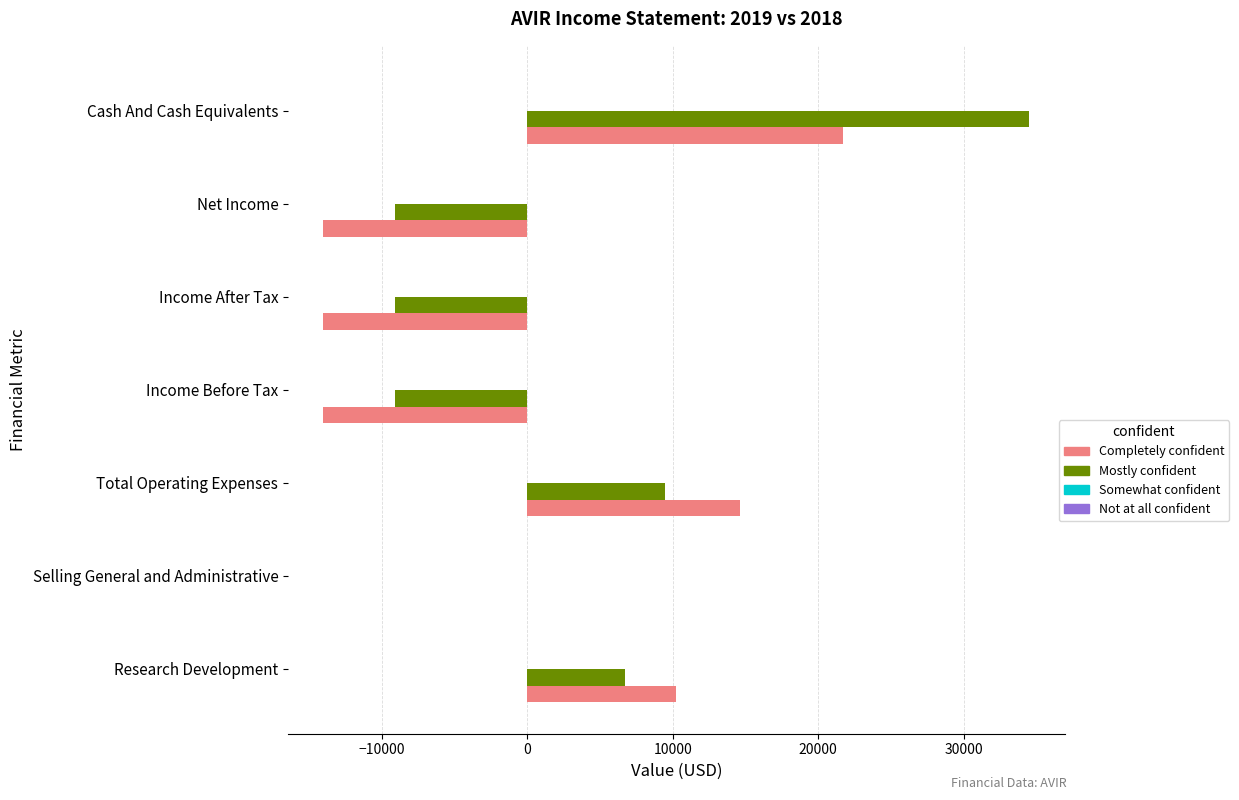

Is it true that Completely confident equals 36512 at Cash And Cash Equivalents?

False